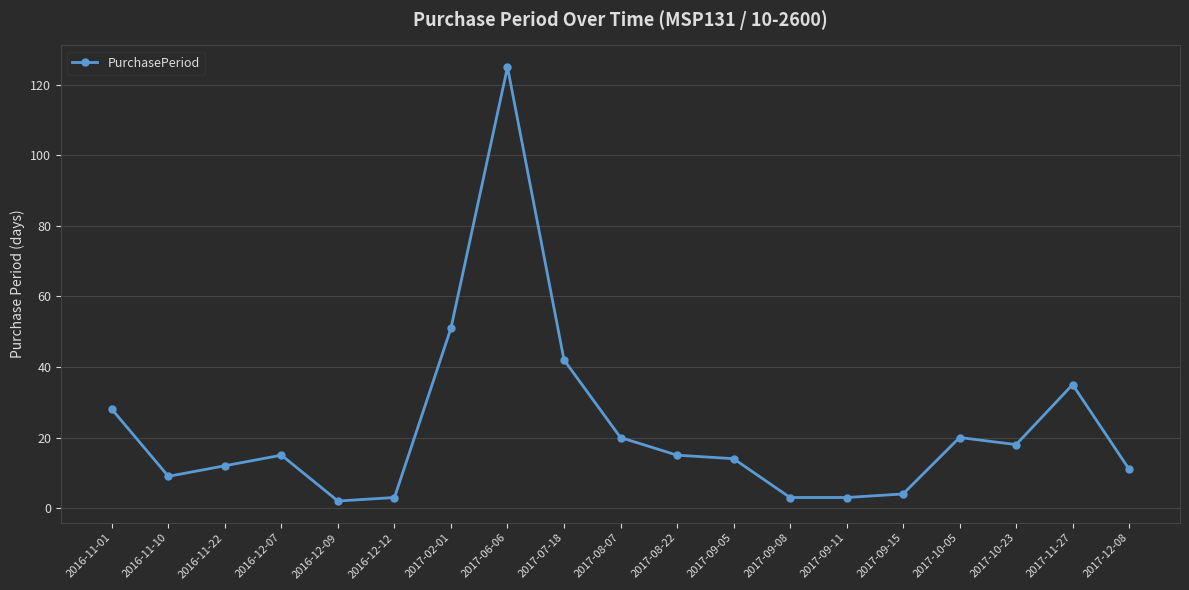

What is the maximum value shown in the chart?

125